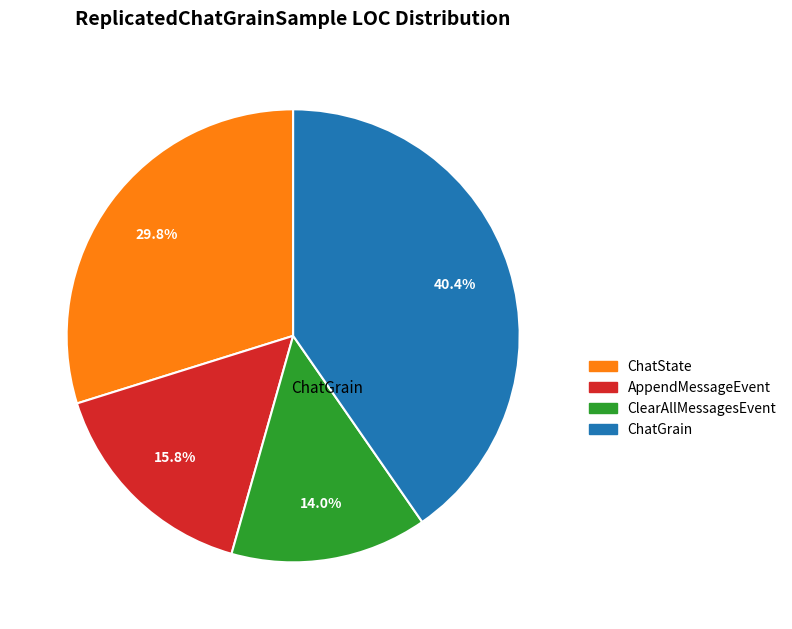

What portion of the pie excludes AppendMessageEvent?

84.2%